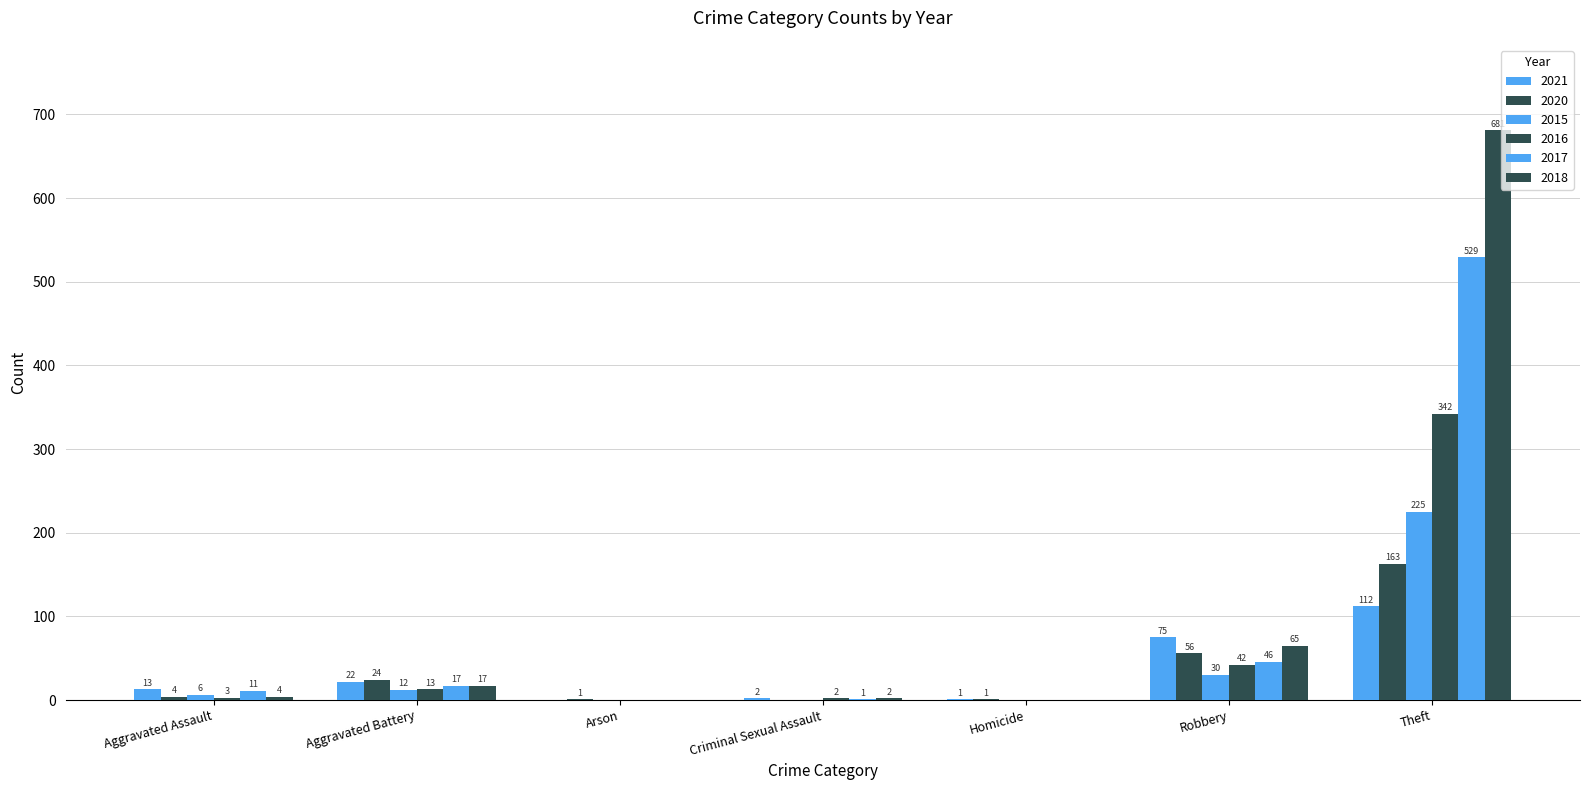

Which series has the widest spread of values?

2018